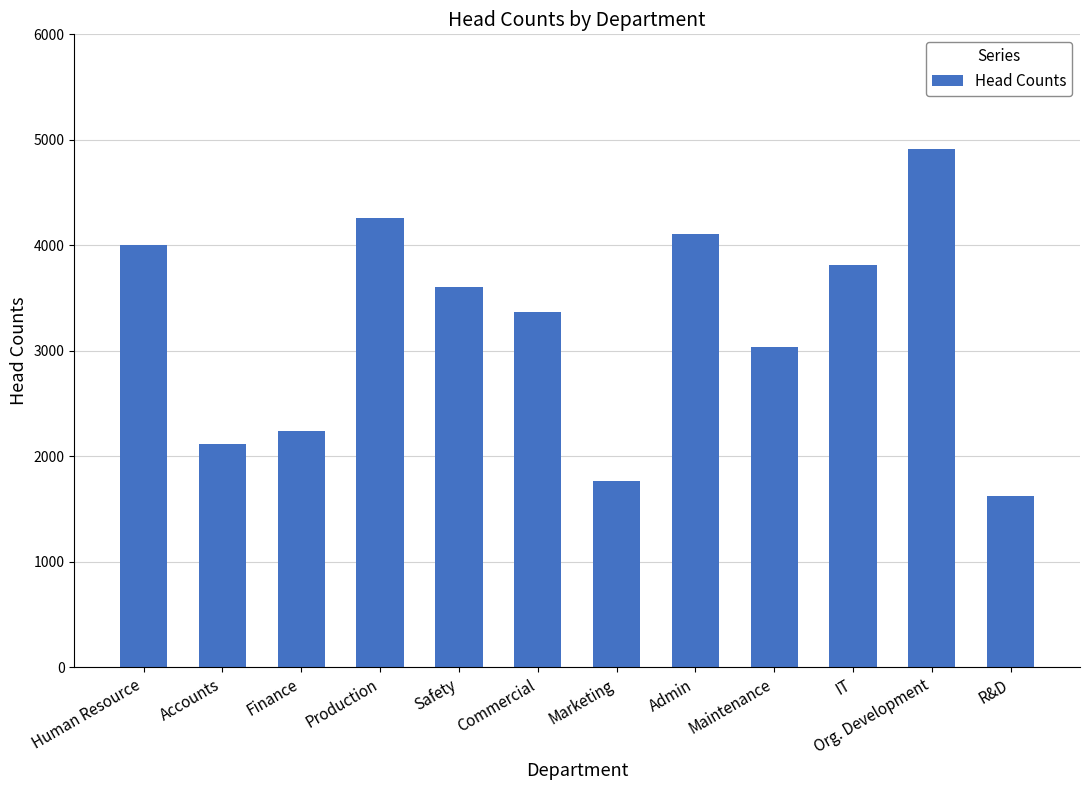

Are the bars grouped side by side (vs. stacked)?

No